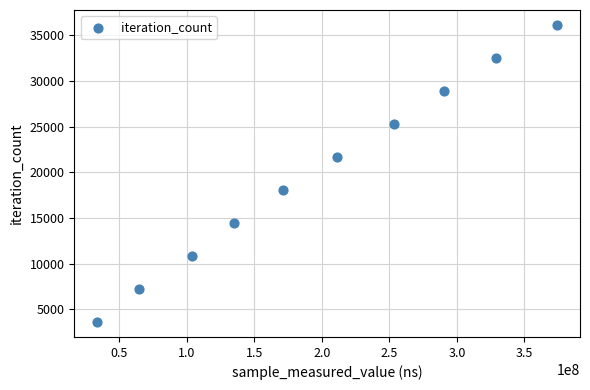

What is the average X value?

196657884